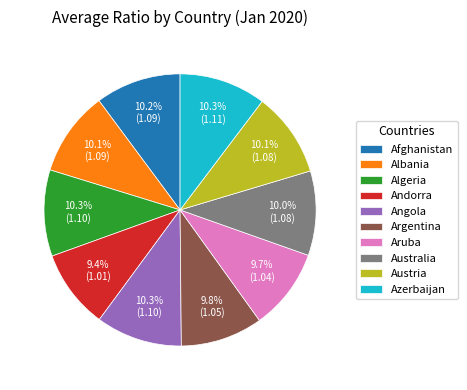

What is the ratio of the value at Angola to the value at Andorra?

1.1